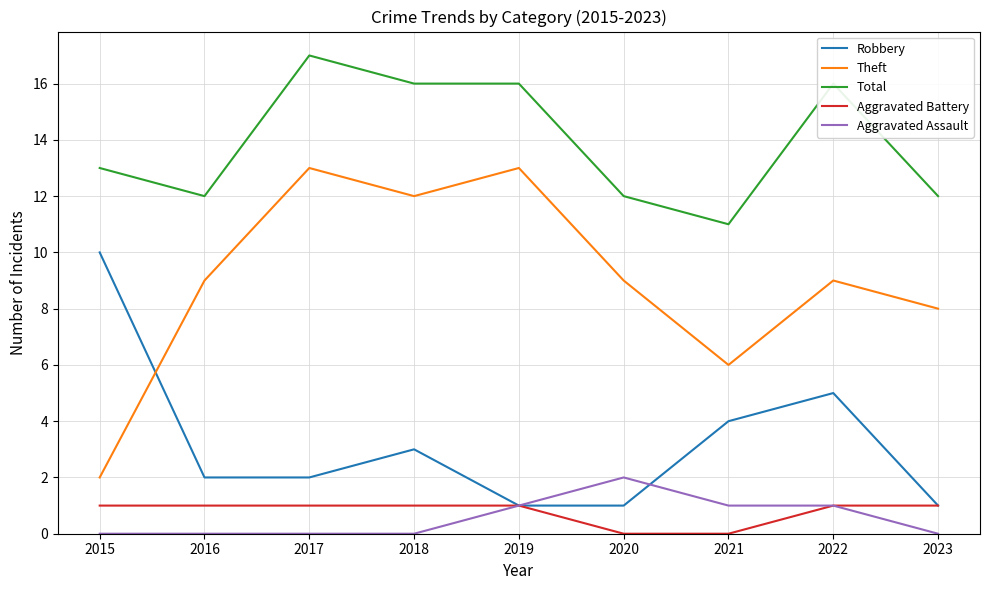

Reading left to right, extract all data points from this chart.

Robbery: 10	2	2	3	1	1	4	5	1
Theft: 2	9	13	12	13	9	6	9	8
Total: 13	12	17	16	16	12	11	16	12
Aggravated Battery: 1	1	1	1	1	0	0	1	1
Aggravated Assault: 0	0	0	0	1	2	1	1	0